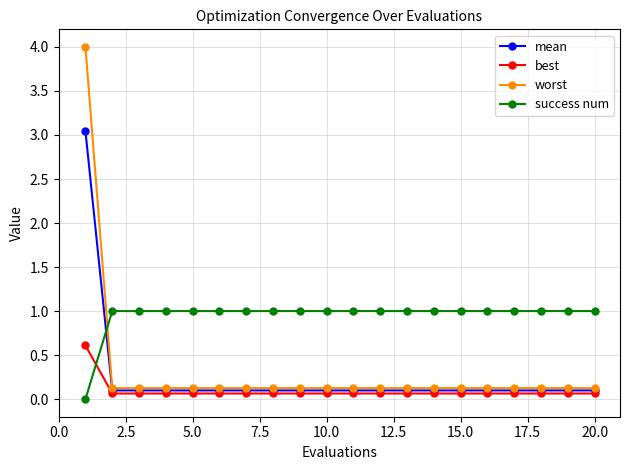

List the series in order of their peak value, highest first.

worst, mean, success num, best